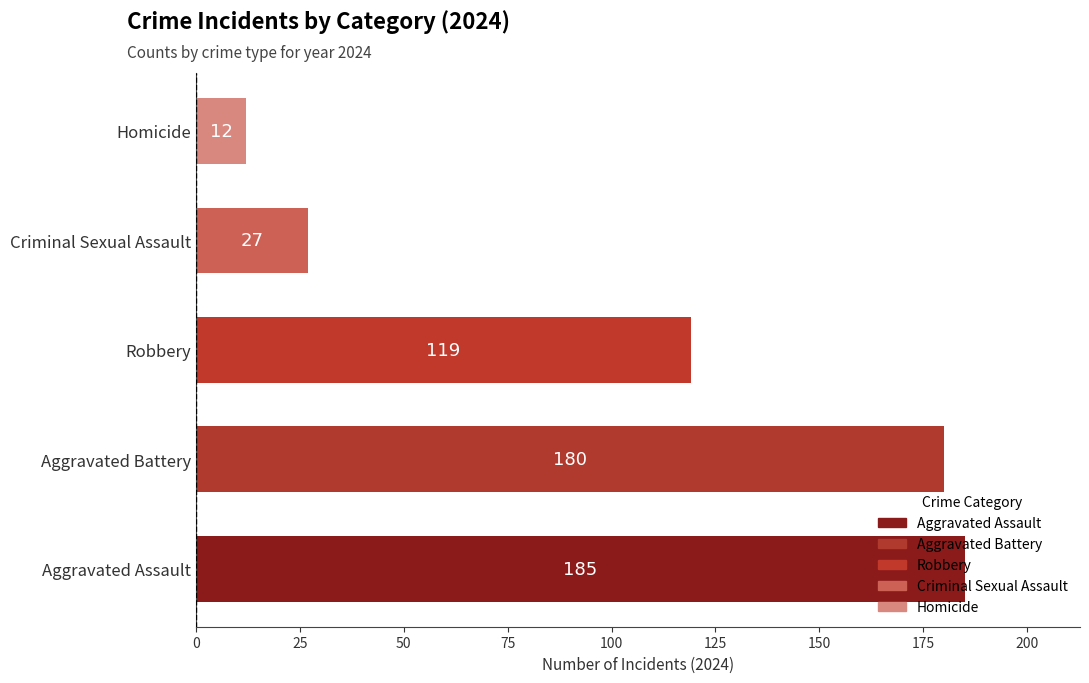

At which label is the value closest to 98?

Robbery